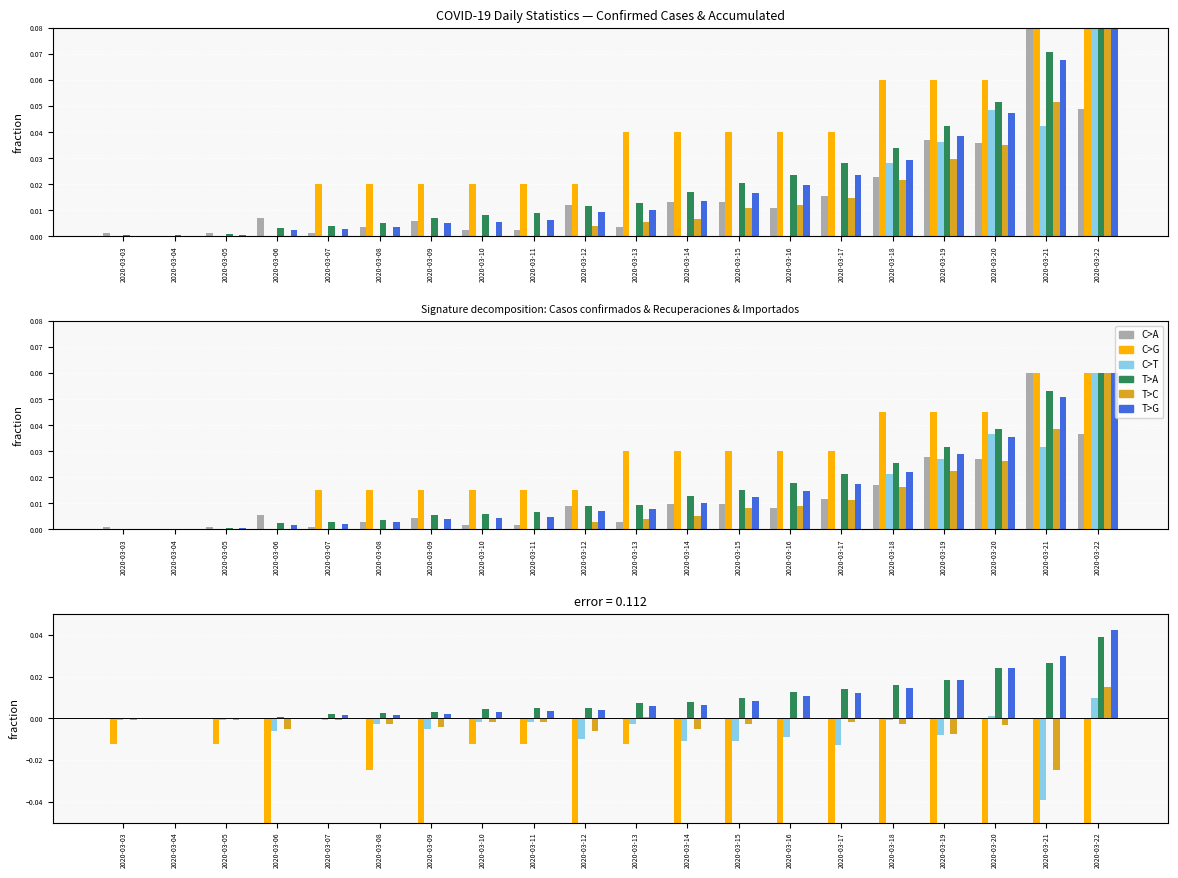

How many bars are there in each group?

6